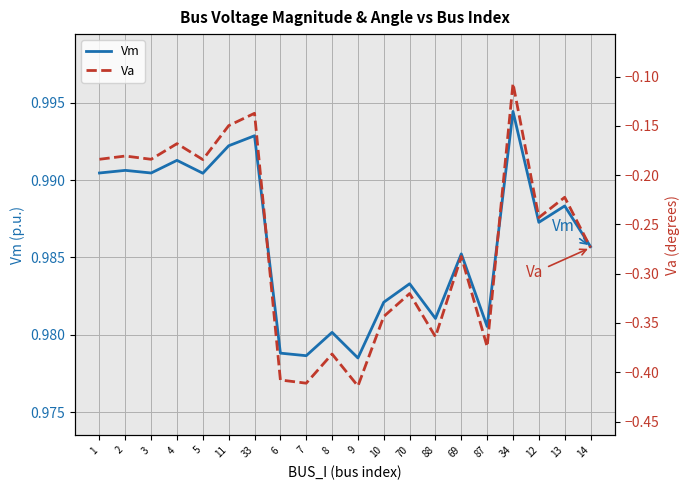

What is the difference between the maximum and minimum values in the Va series?

0.3